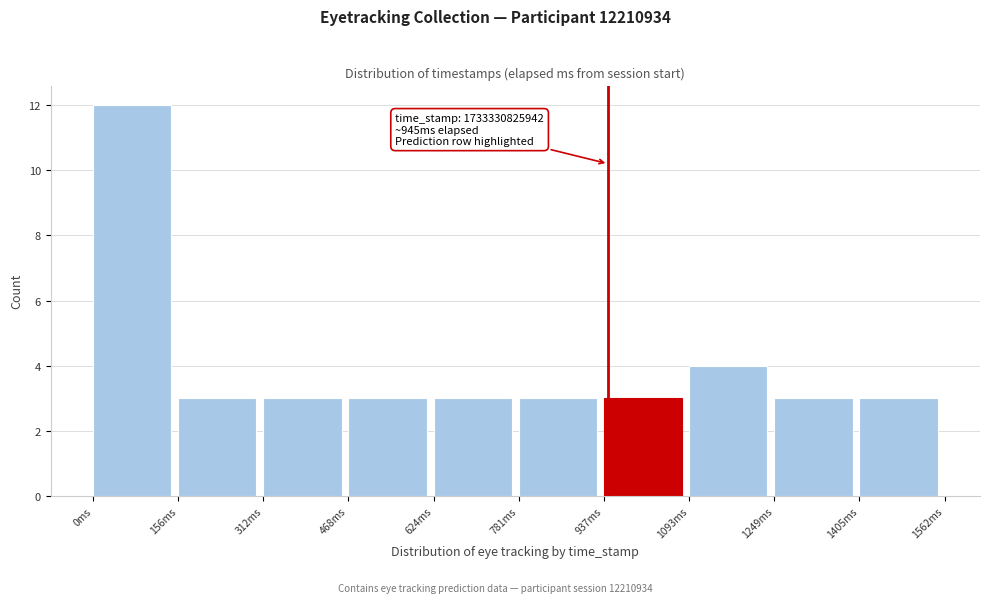

Which range on the x-axis has the tallest bar?

0 to 160